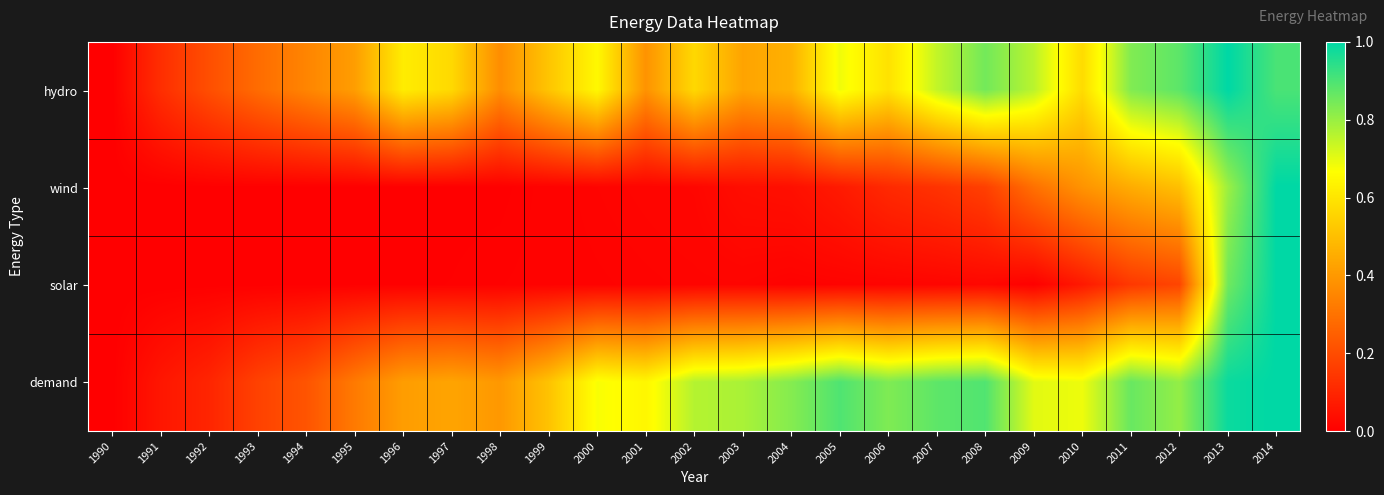

Which series has the largest total across all categories?

demand